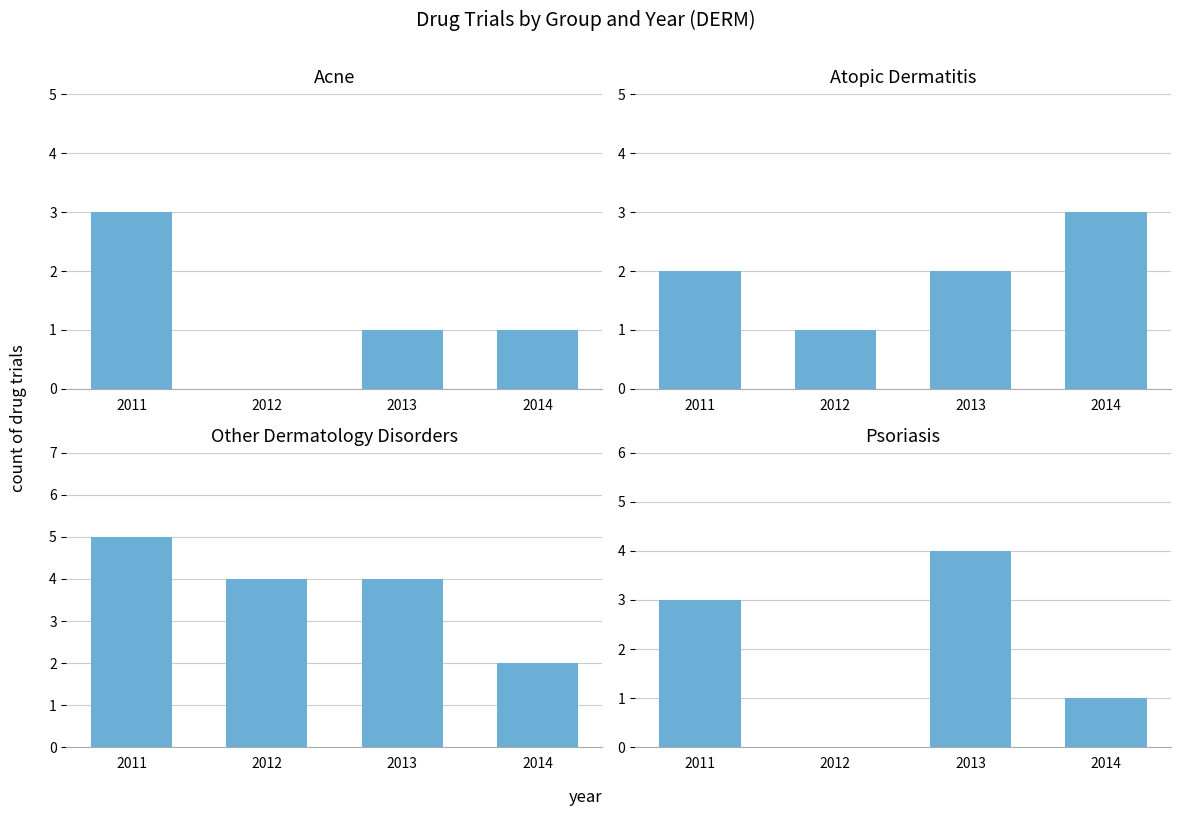

At which category is the sum across all series the highest?

2011